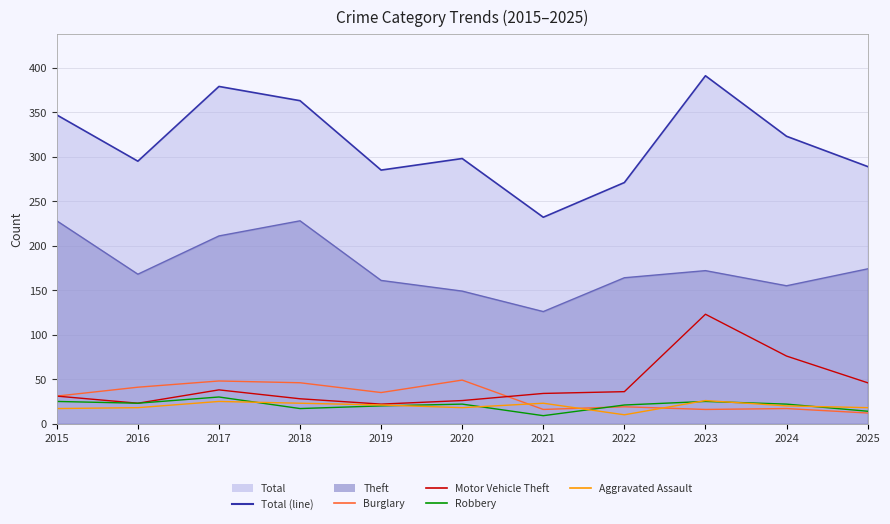

How many values in the Aggravated Assault series are below 20?

5